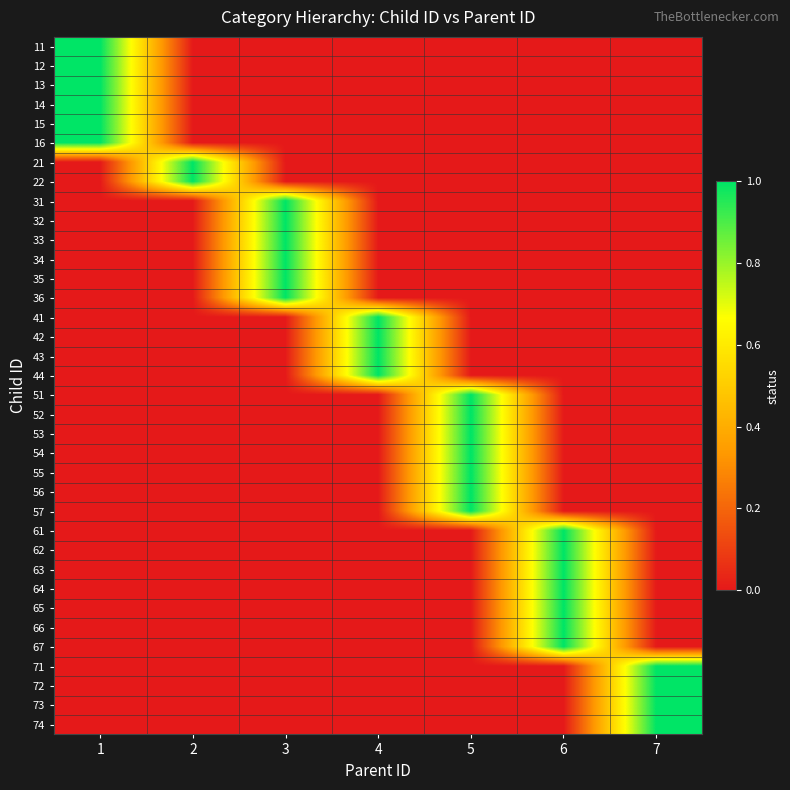

Rank the series at 1 from lowest to highest value.

21, 22, 31, 32, 33, 34, 35, 36, 41, 42, 43, 44, 51, 52, 53, 54, 55, 56, 57, 61, 62, 63, 64, 65, 66, 67, 71, 72, 73, 74, 11, 12, 13, 14, 15, 16